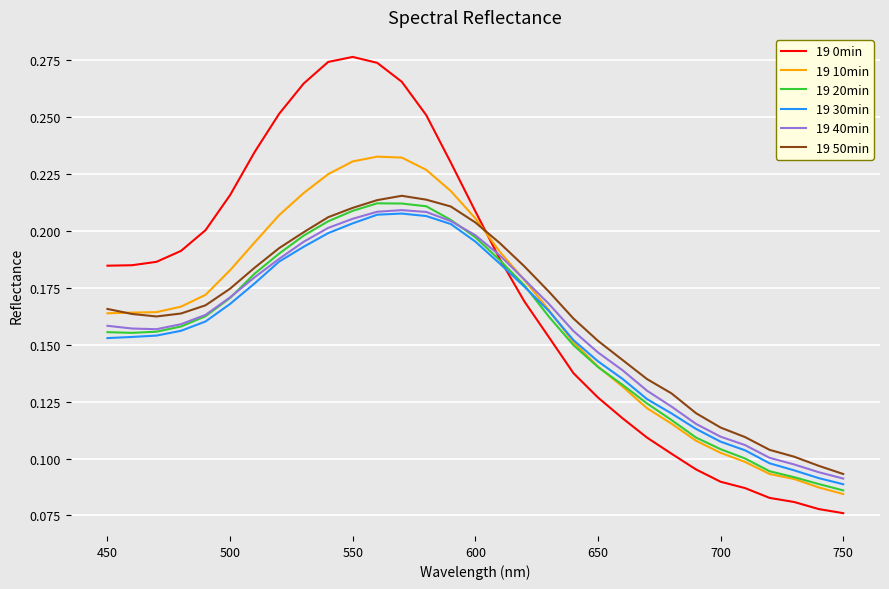

Which series has the widest spread of values?

19 0min